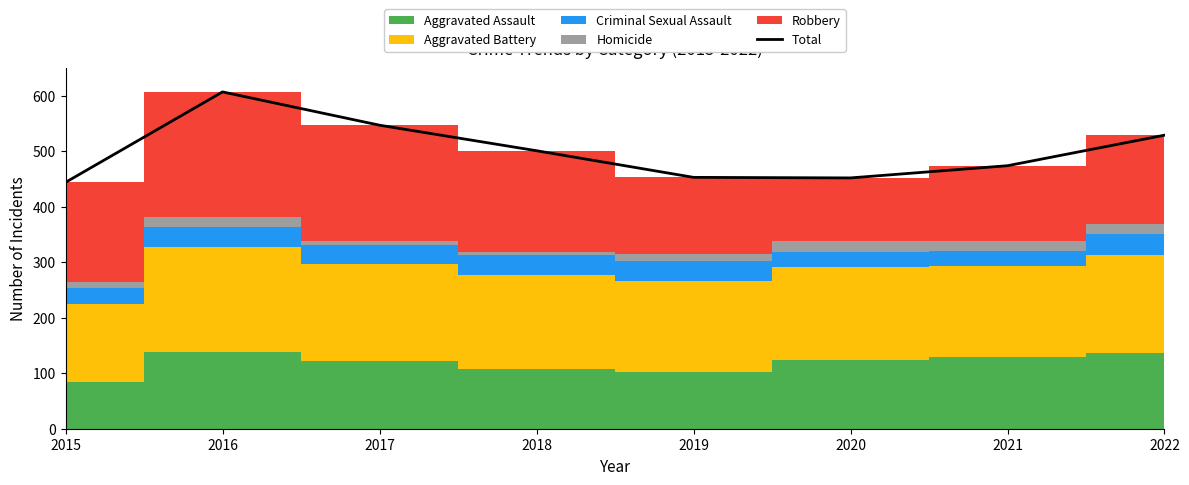

At which category does the data reach its first local peak?

2016